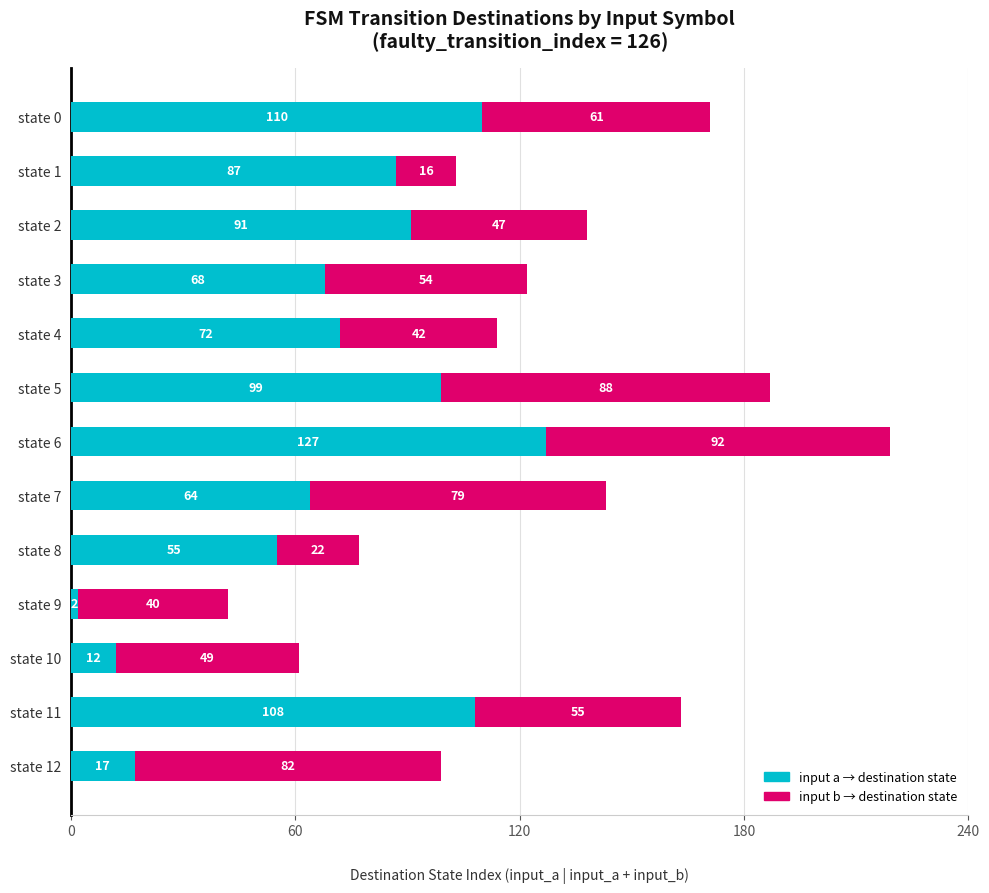

What is the total value across all series at state 2?

138